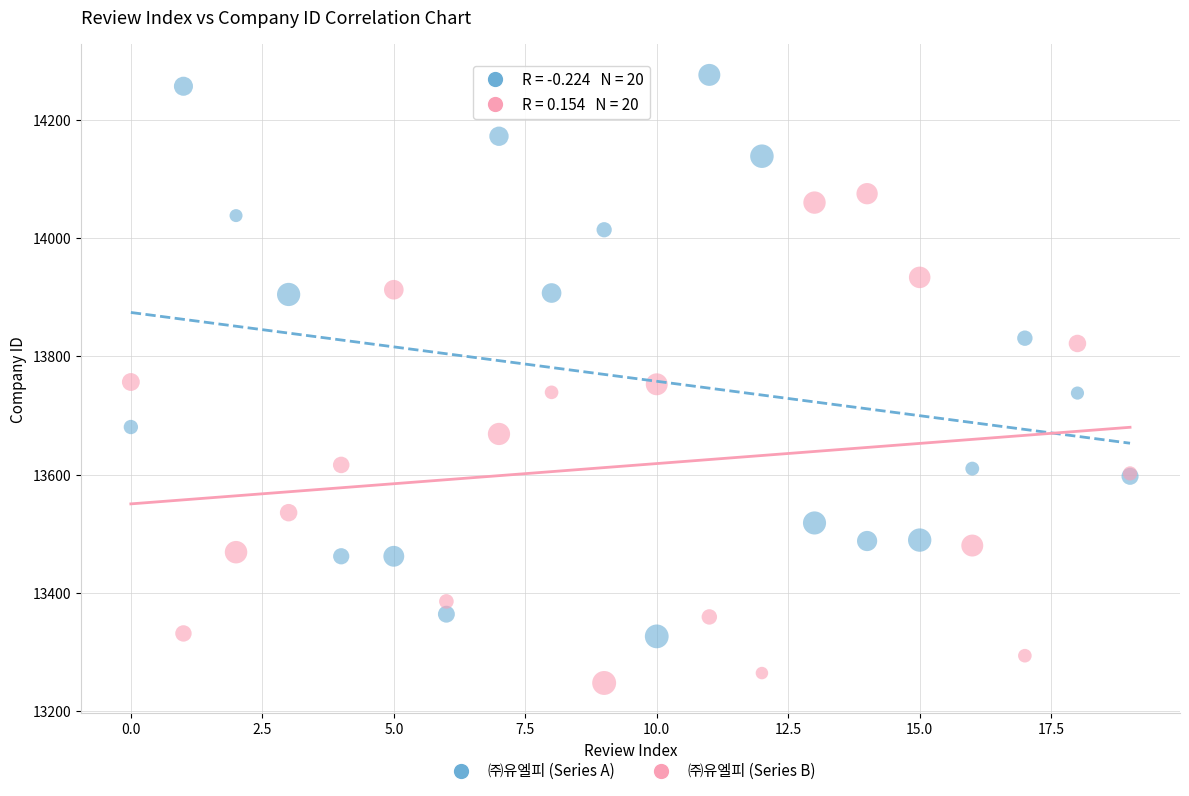

Which series reaches the maximum Y coordinate?

㈜유엘피 (Series A)